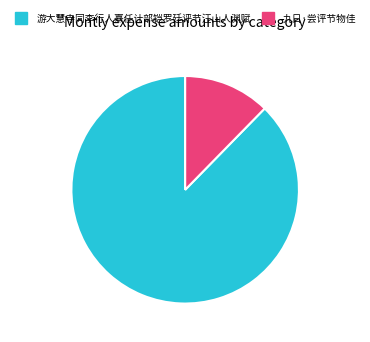

The 九日·尝评节物佳 slice represents 18% of the pie. True or false?

False